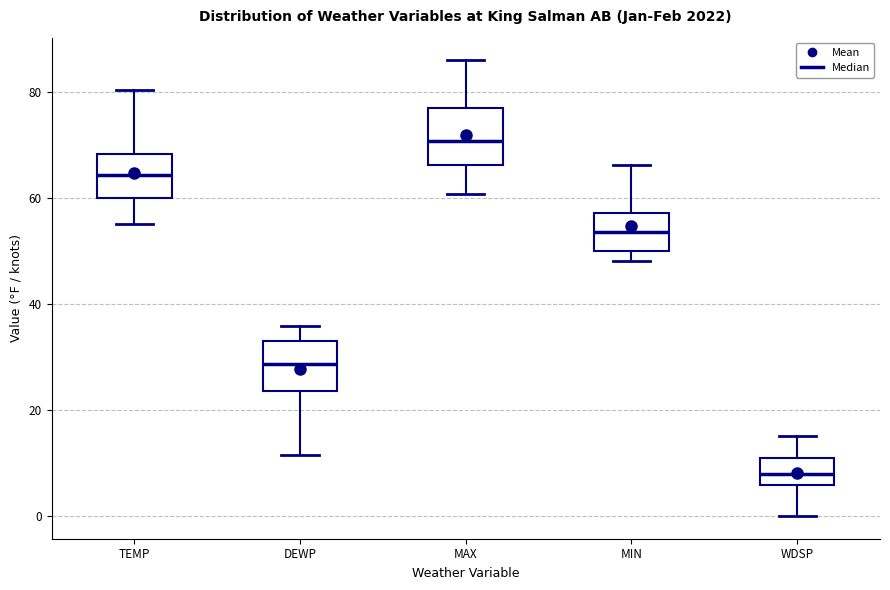

Which box has the highest median line?

MAX